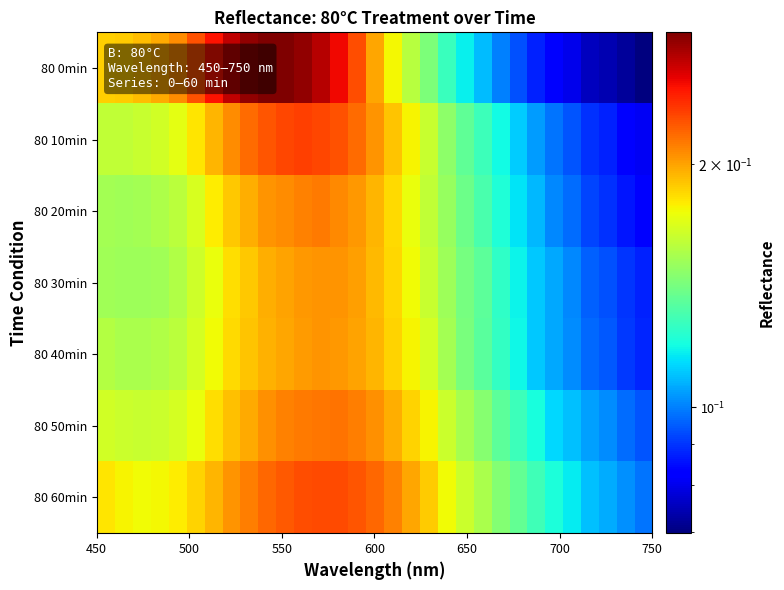

How many distinct data groups are displayed?

7